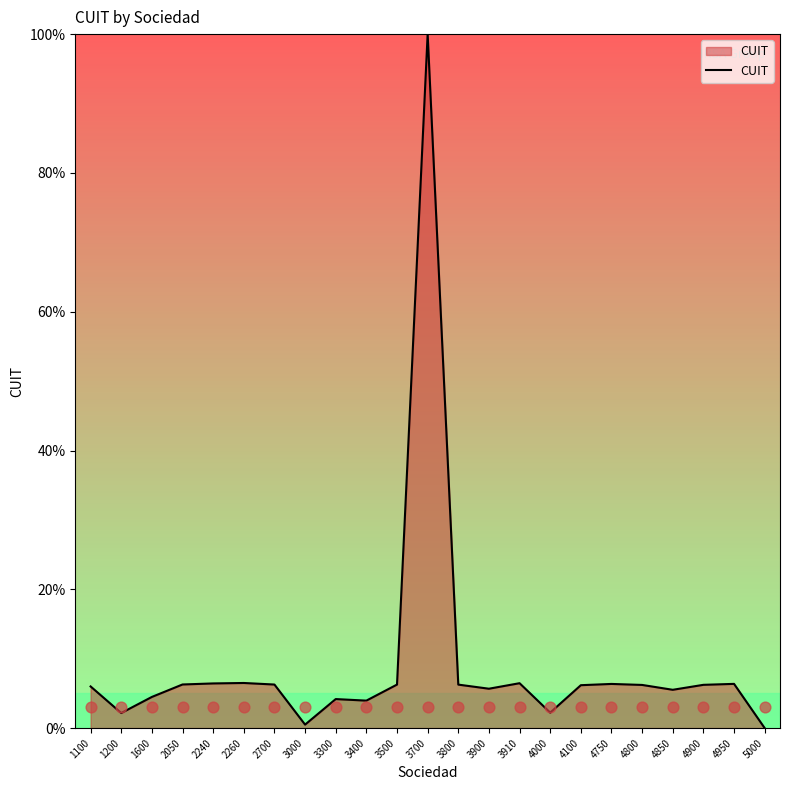

What is the change in value from 2240 to 3400?

-2.5